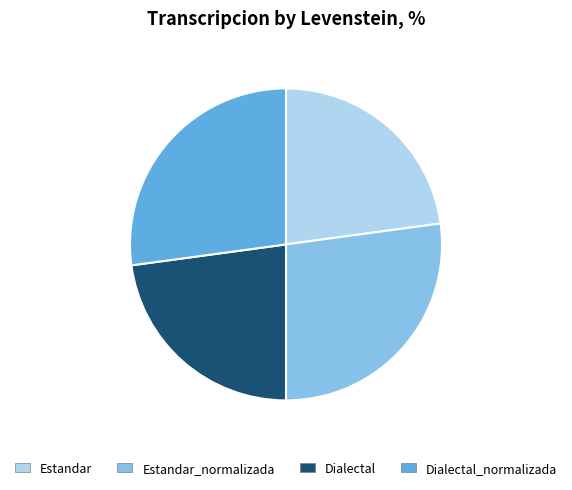

Which has a higher value, Estandar_normalizada or Estandar?

Estandar_normalizada